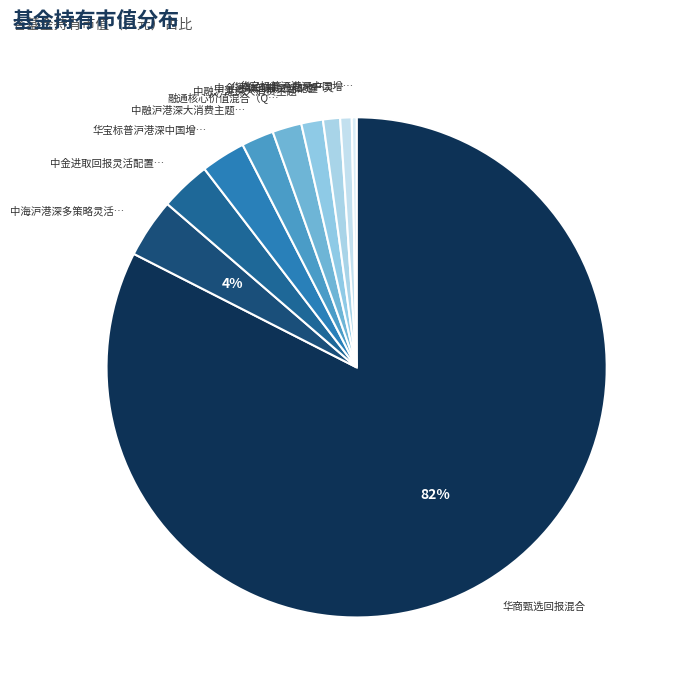

What is the majority slice?

华商甄选回报混合